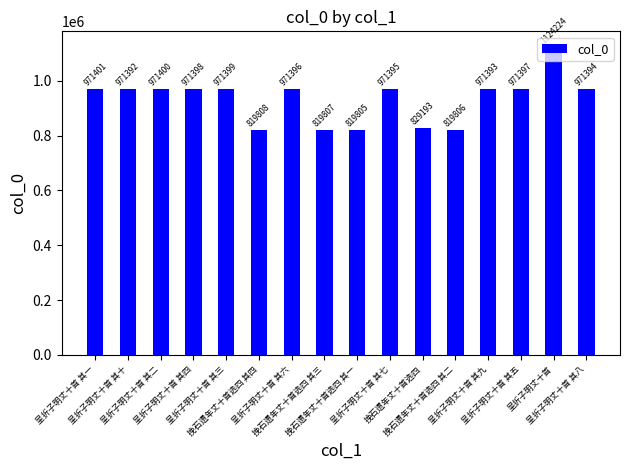

What is the label of the 15th bar from the left?

呈折子明丈十首